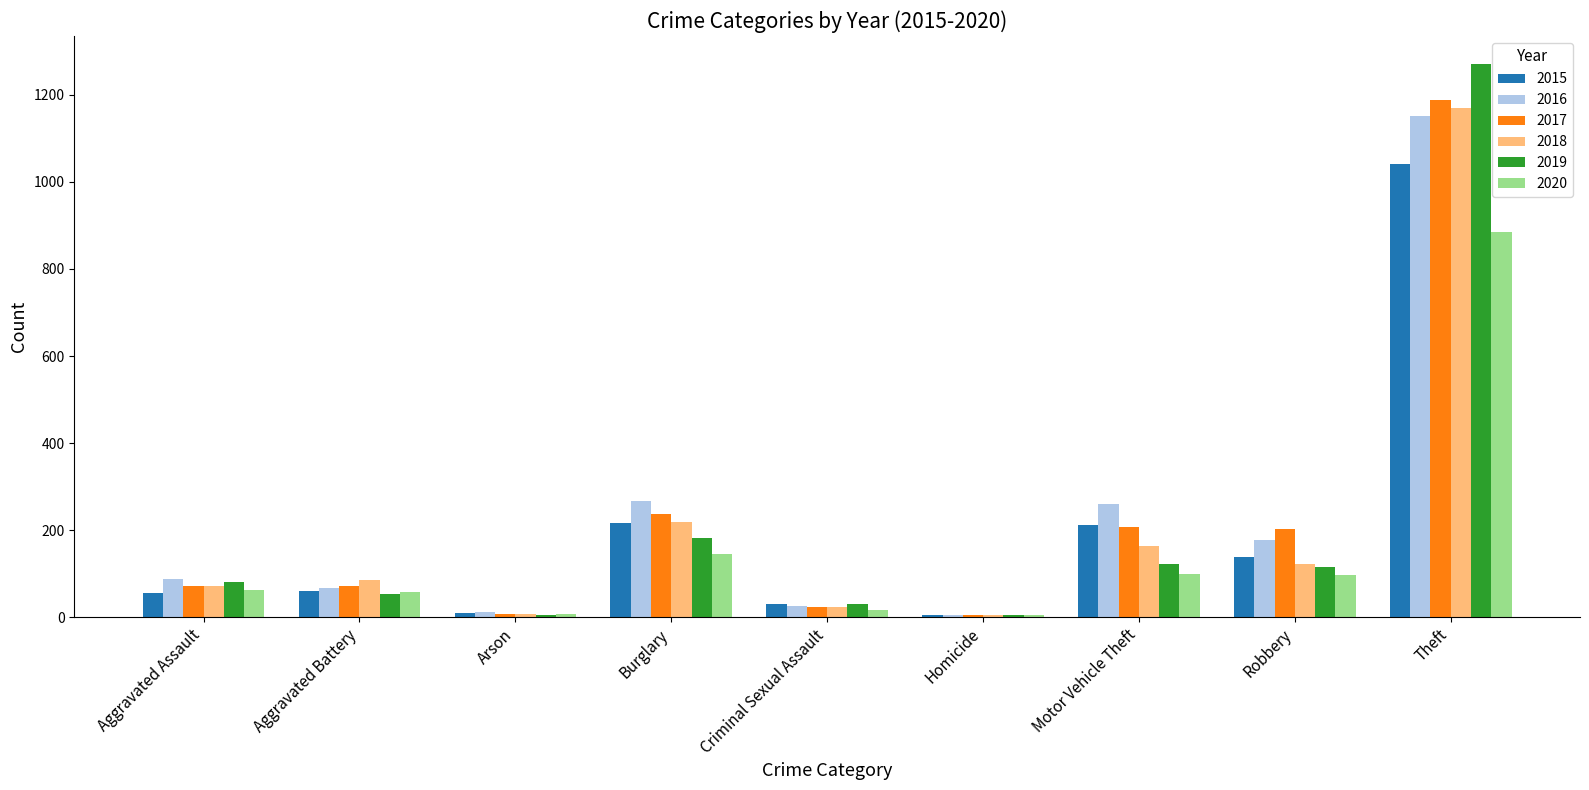

At which category is the sum across all series the highest?

Theft